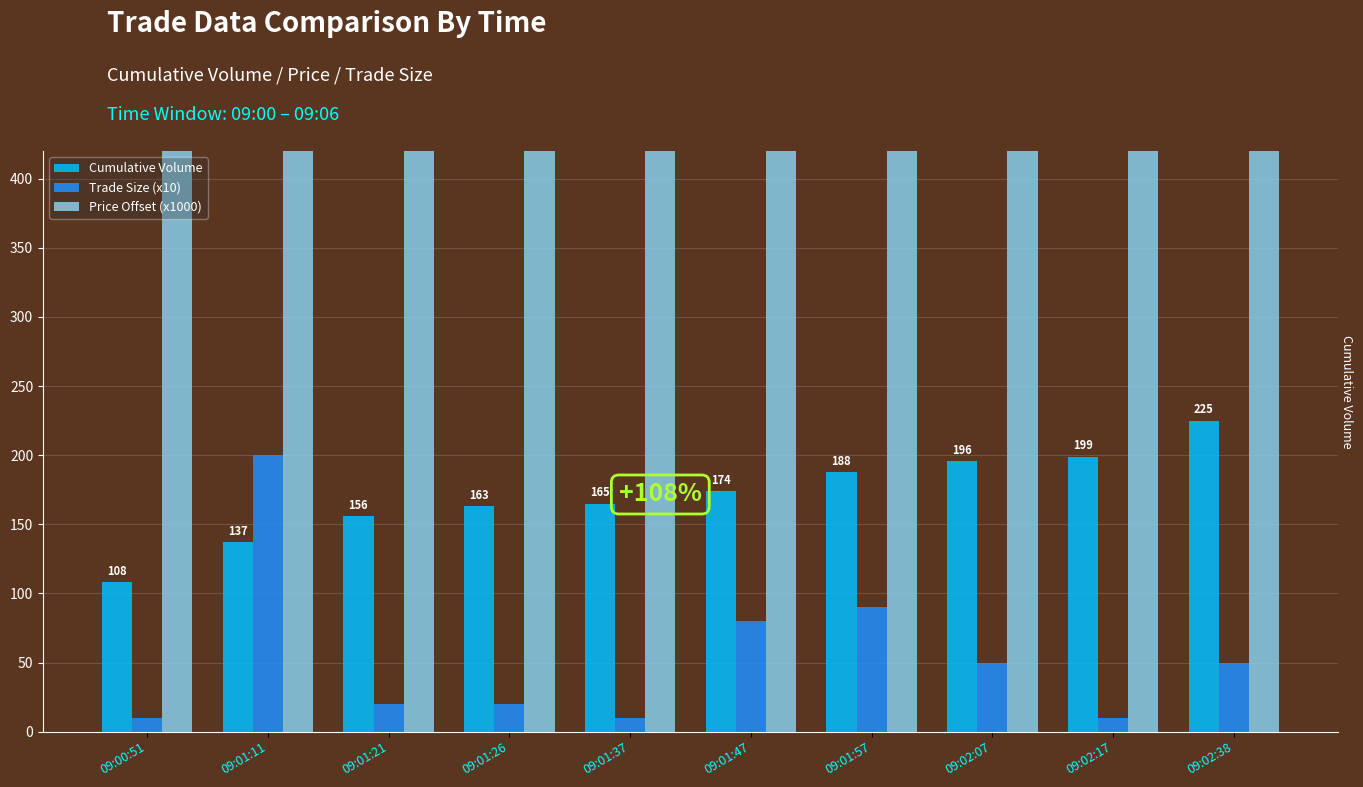

How many bars are there in total?

30